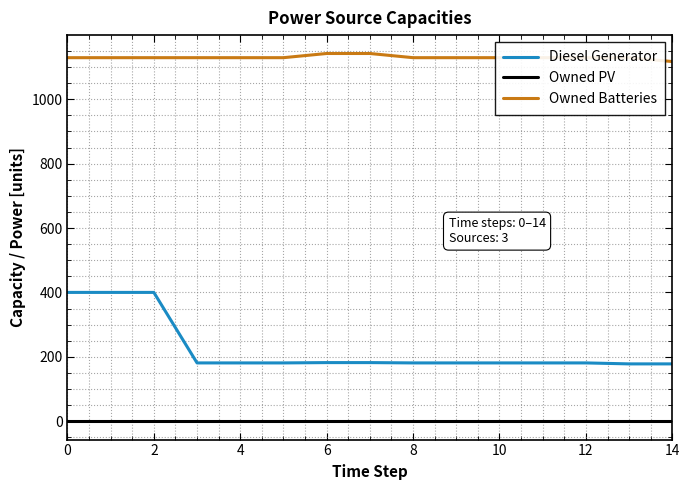

True or false: Owned Batteries and Owned PV cross at least once.

False